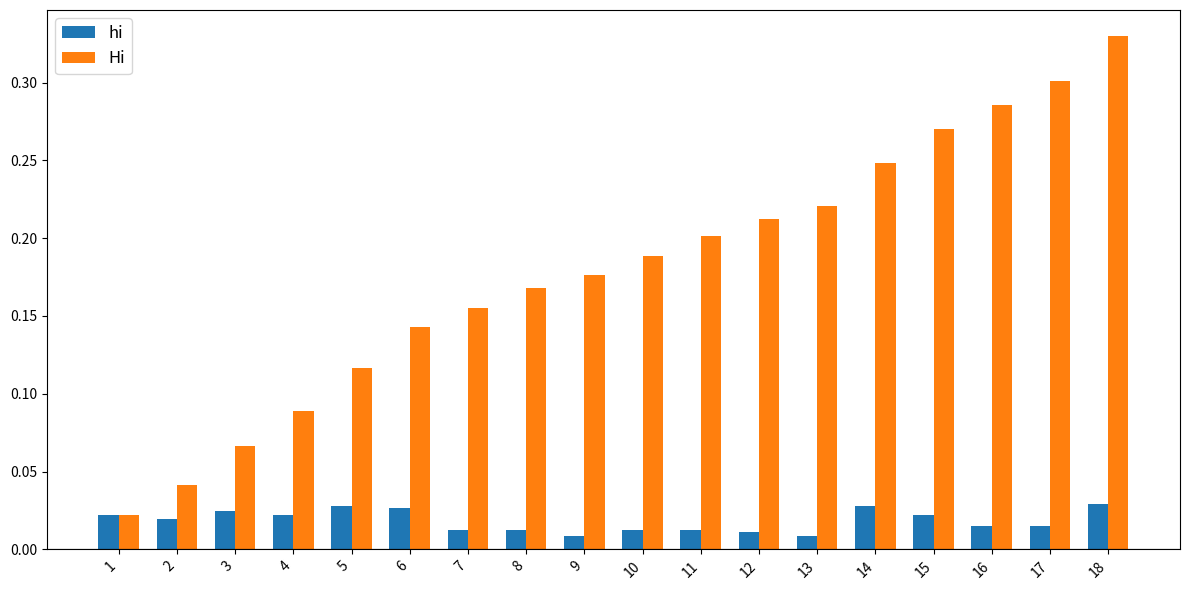

How many bars are there in each group?

2